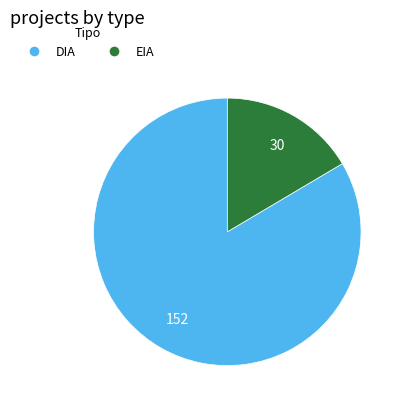

Is it true that EIA is 7% of the pie?

False